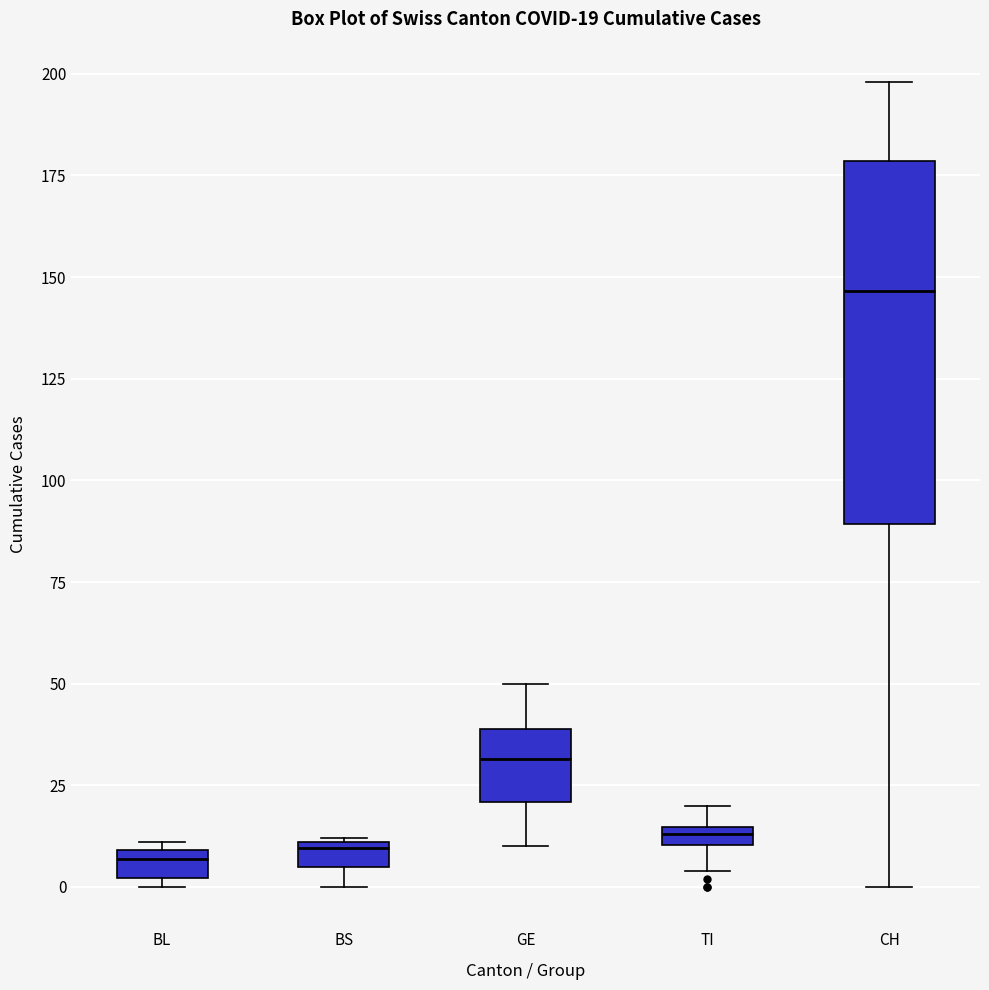

Which box is the tallest, from its lower edge to its upper edge?

CH